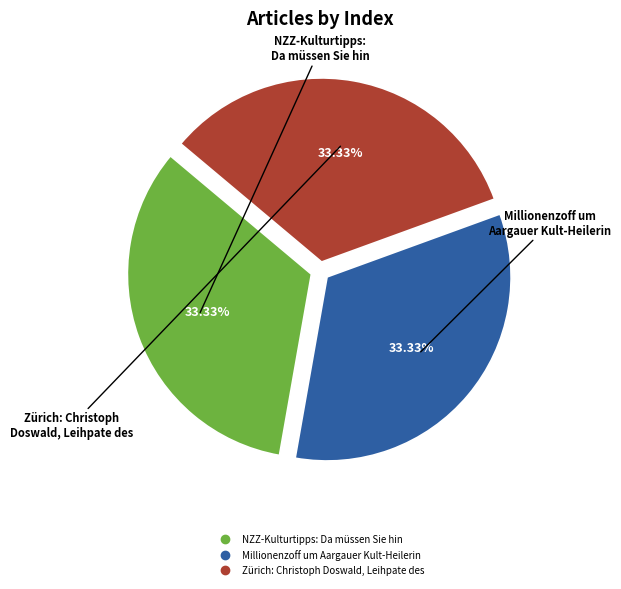

Does any single category account for the majority?

No